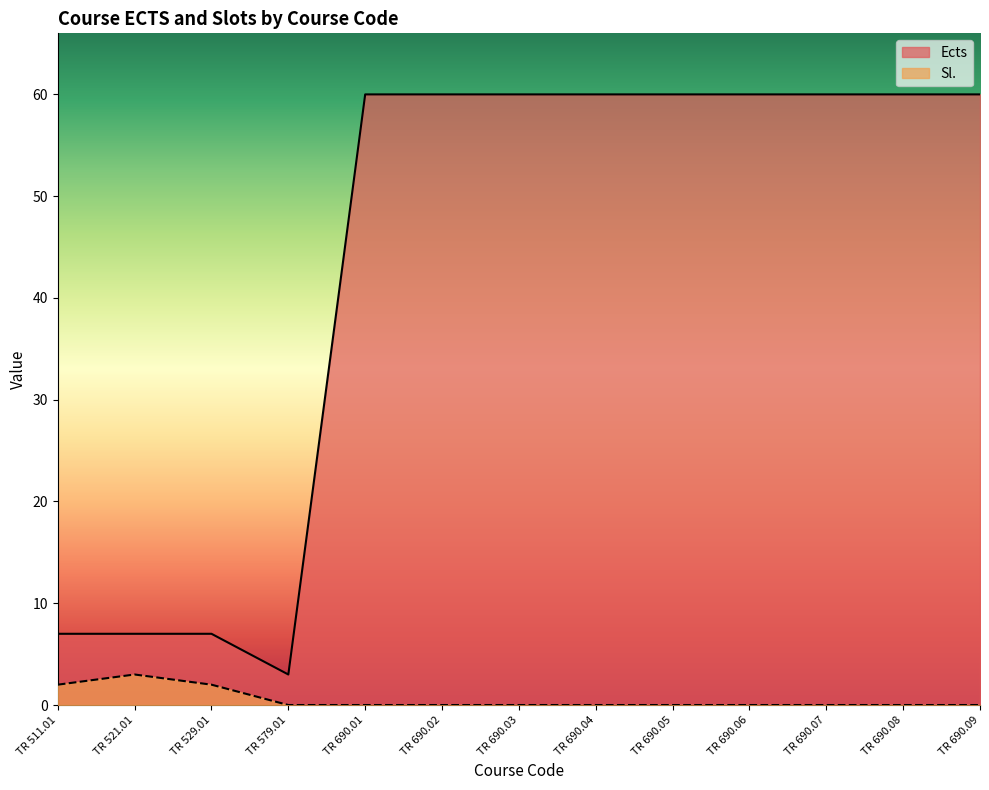

Between TR 511.01 and TR 690.05, which is larger?

TR 690.05